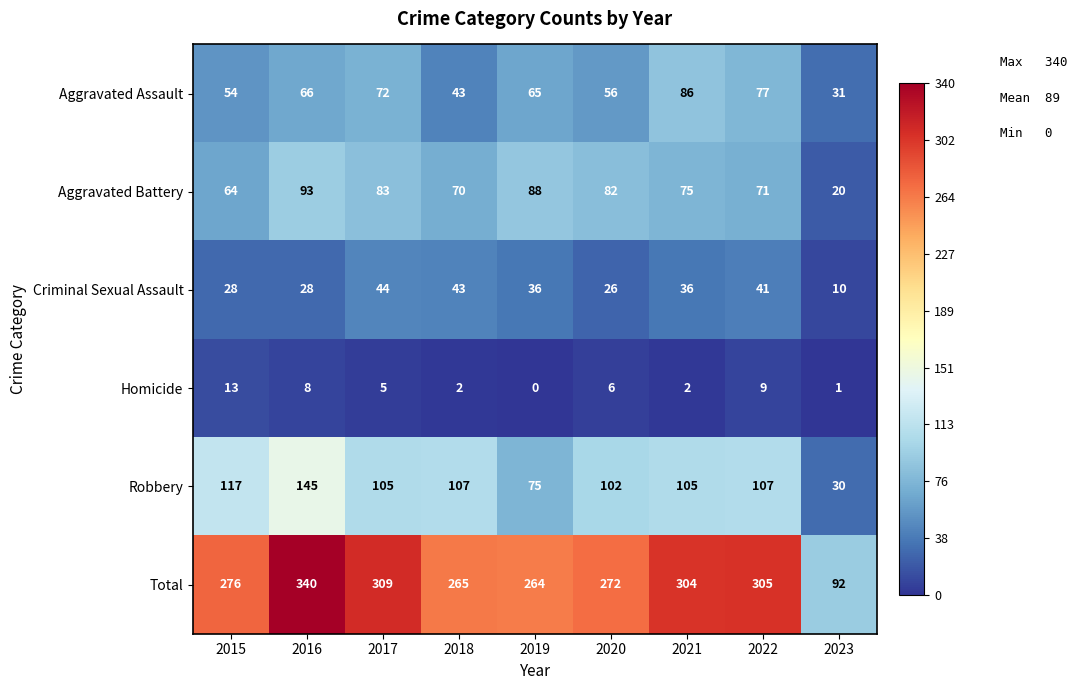

The value of Total at 2017 is 309. True or false?

True